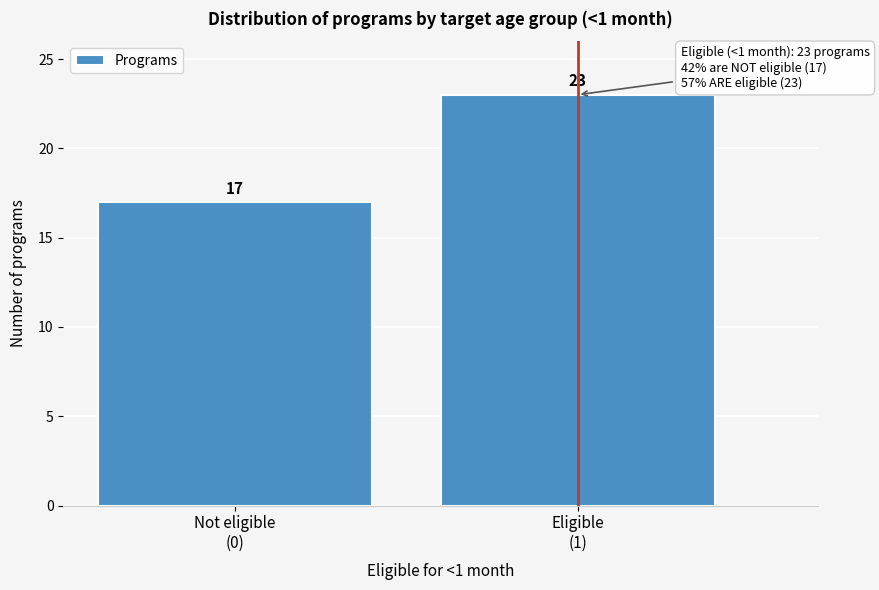

Reading right to left, what are all the values shown in this chart?

23	17